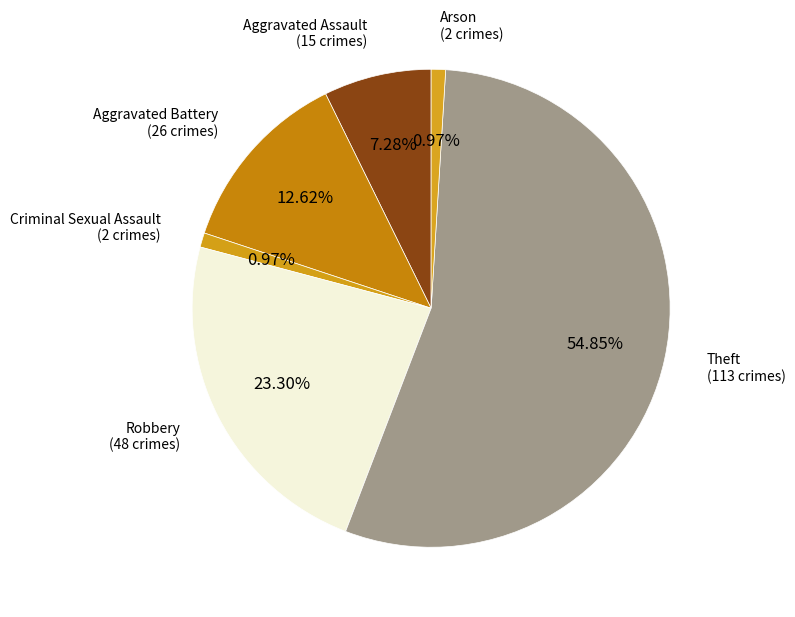

Which category has the biggest portion of the pie?

Theft